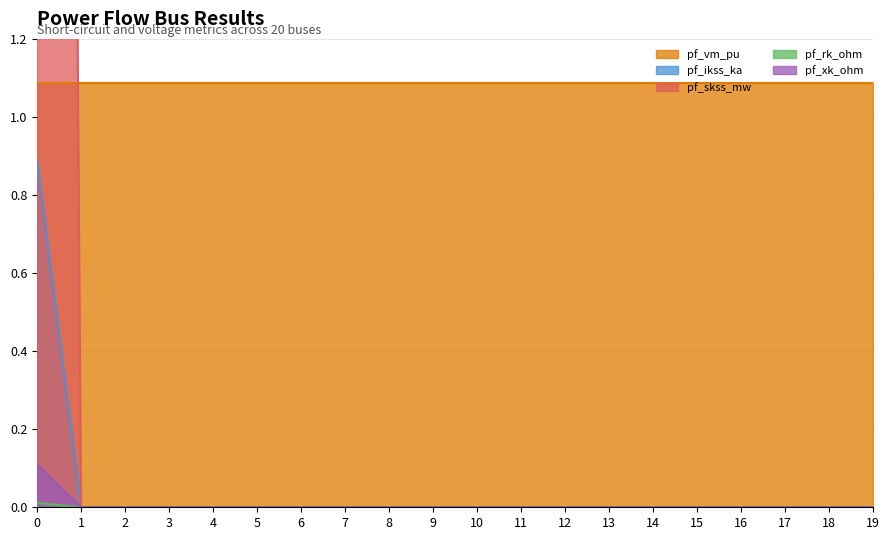

Is it true that pf_vm_pu equals 0.3 at 8?

False